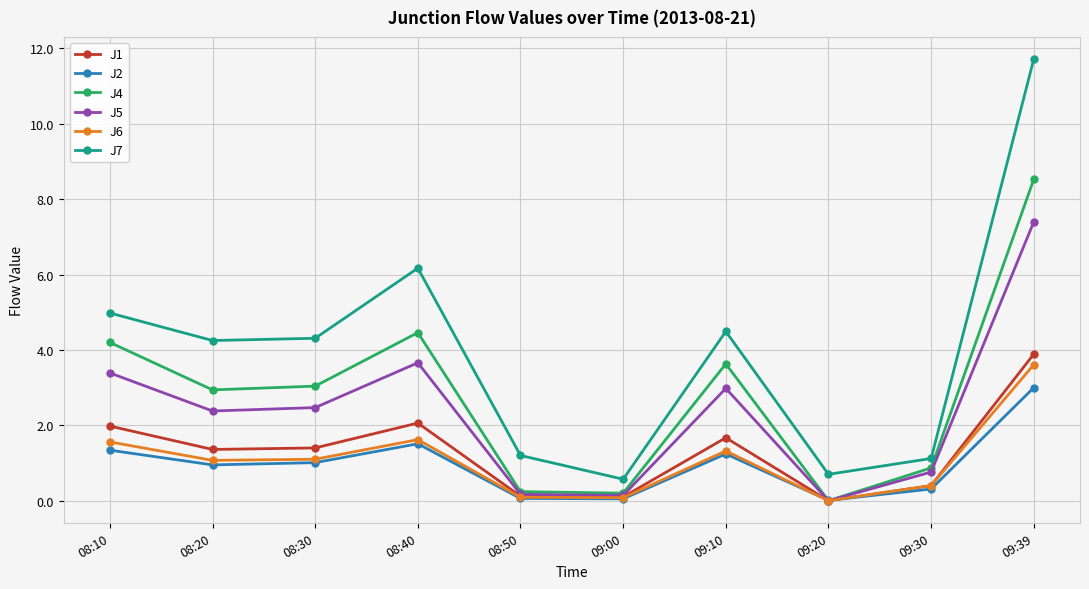

What is the label of the 10th point from the right?

08:10